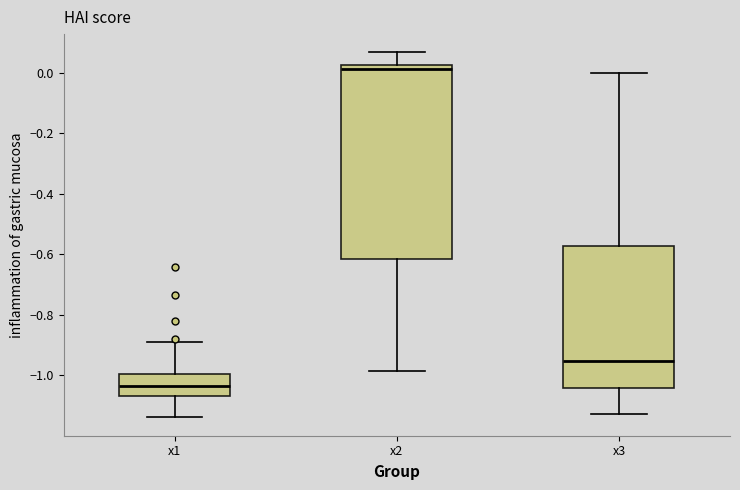

Reading left to right, transcribe this box plot: for each box, give where its median line is, the range the box spans, and where its two whiskers end, as read against the y-axis. The values are not printed on the chart, so give them approximately, as read against the axis.

x1: median -1.04, box -1.06 to -1.00, whiskers -1.14 to -0.88
x2: median 0.02 (just below the box's upper edge), box -0.62 to 0.02, whiskers -0.98 to 0.06
x3: median -0.96, box -1.04 to -0.58, whiskers -1.12 to 0.00